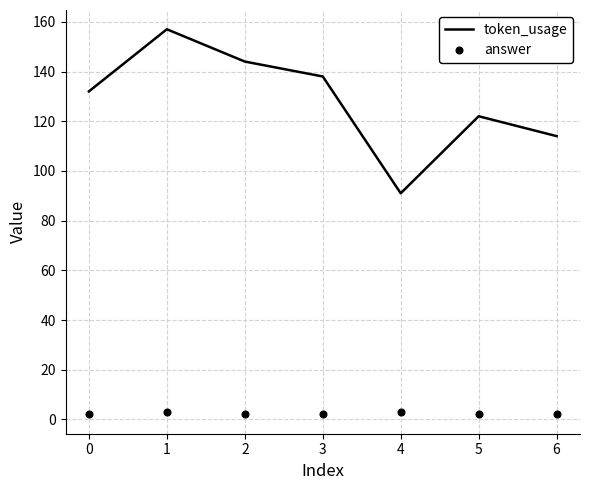

Reading left to right, list all the values displayed in this chart.

token_usage: 0=132	1=157	2=144	3=138	4=91	5=122	6=114
answer: 0=2	1=3	2=2	3=2	4=3	5=2	6=2